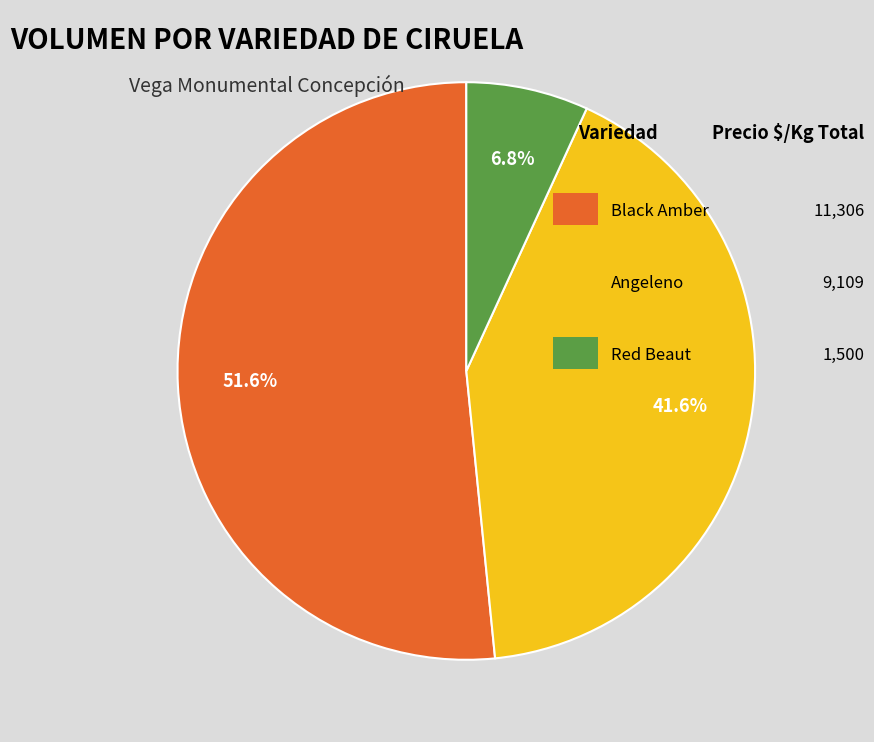

Count the number of slices in the pie.

3